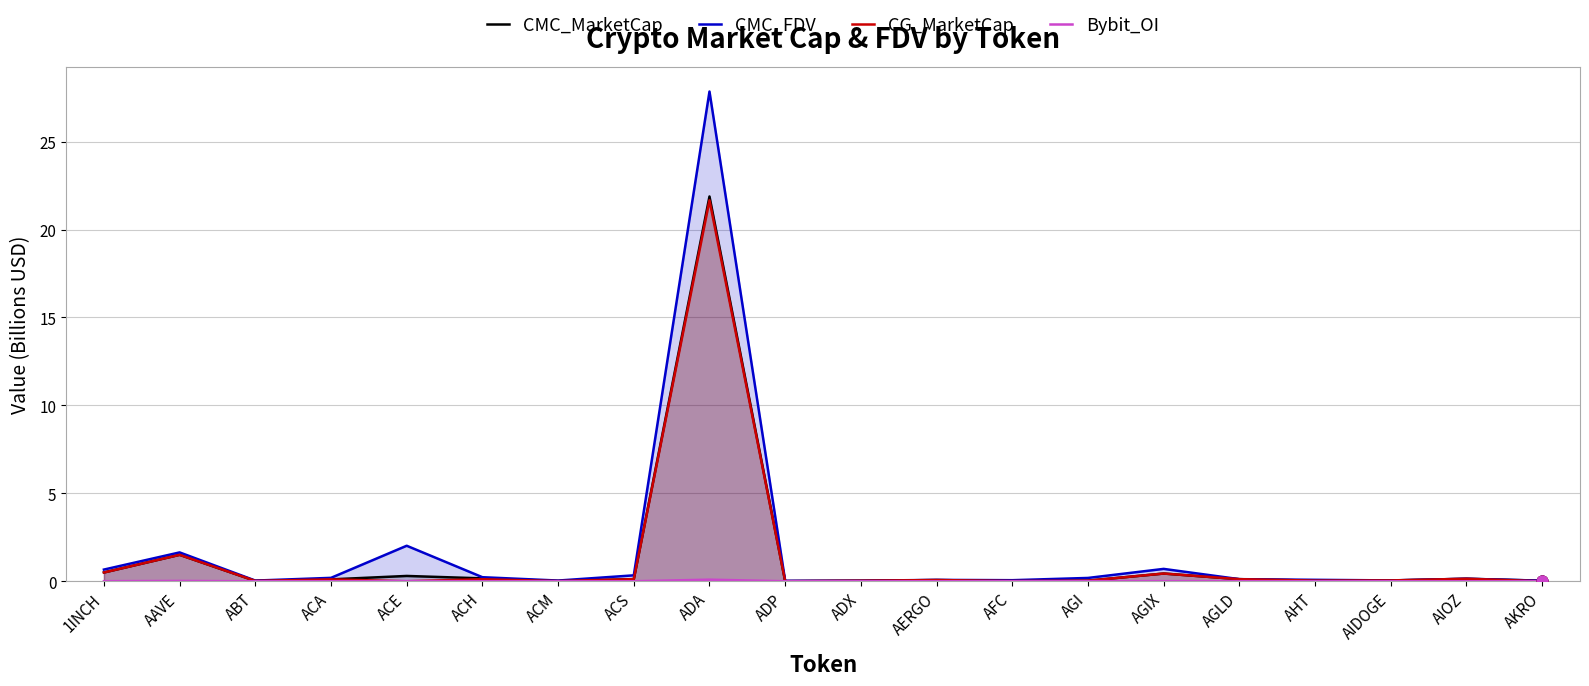

At which category is the sum across all series the highest?

ADA